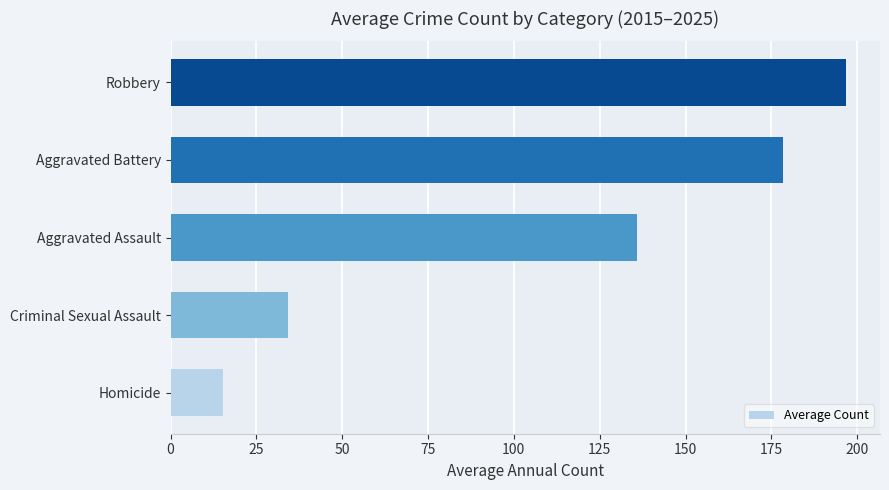

True or false: the data shows 59.5 at Criminal Sexual Assault.

False